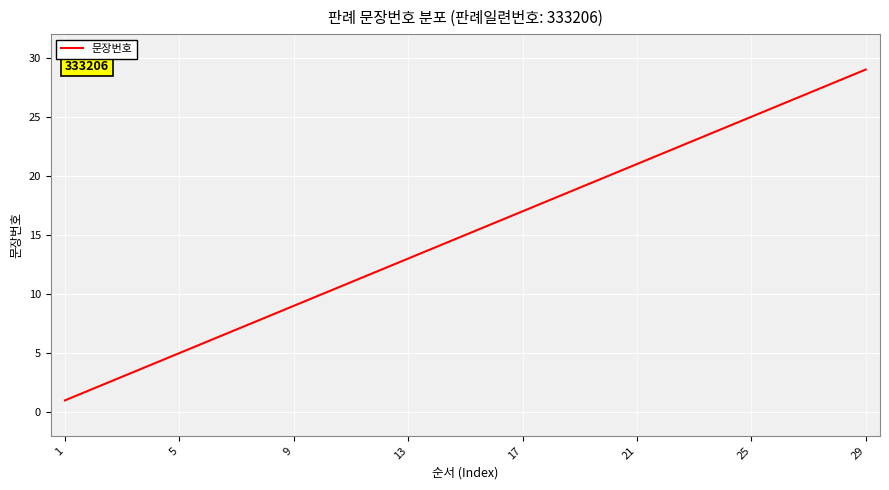

What is the greatest value displayed?

29